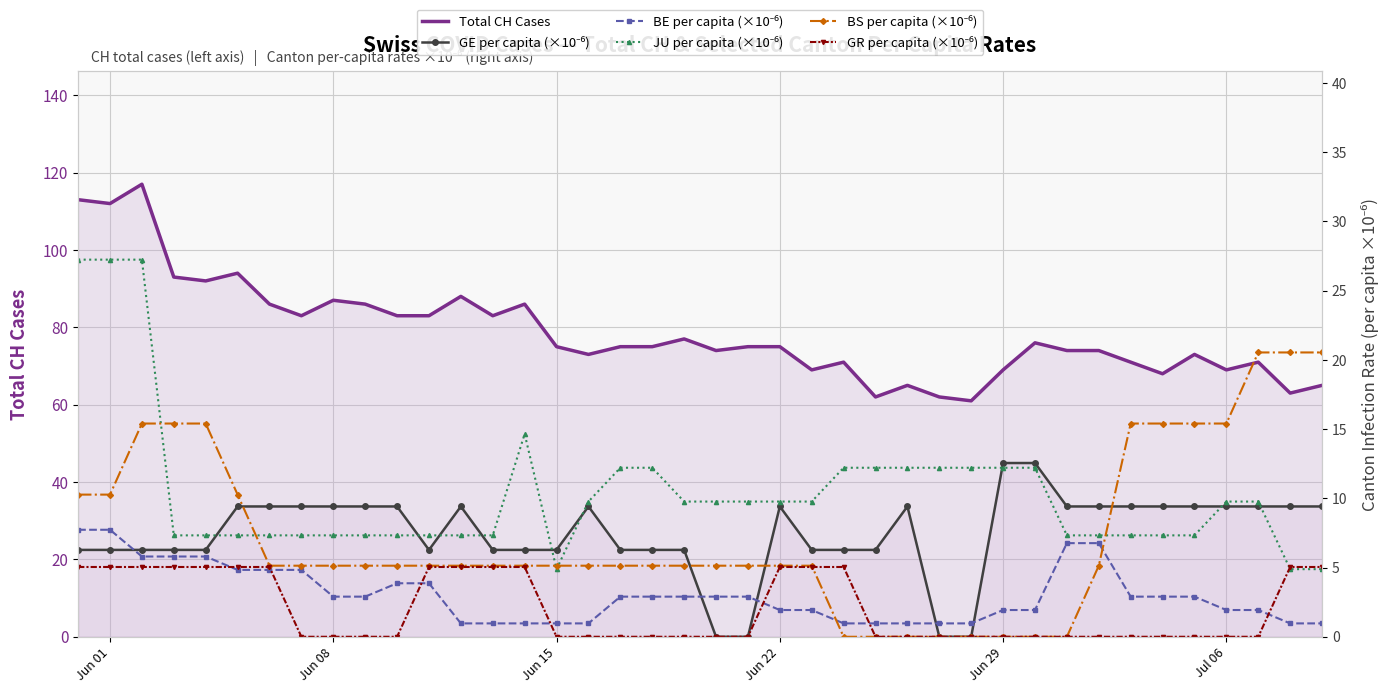

Rank the series by their maximum value, from lowest to highest.

GR per capita (×10⁻⁶), BE per capita (×10⁻⁶), GE per capita (×10⁻⁶), BS per capita (×10⁻⁶), JU per capita (×10⁻⁶), Total CH Cases